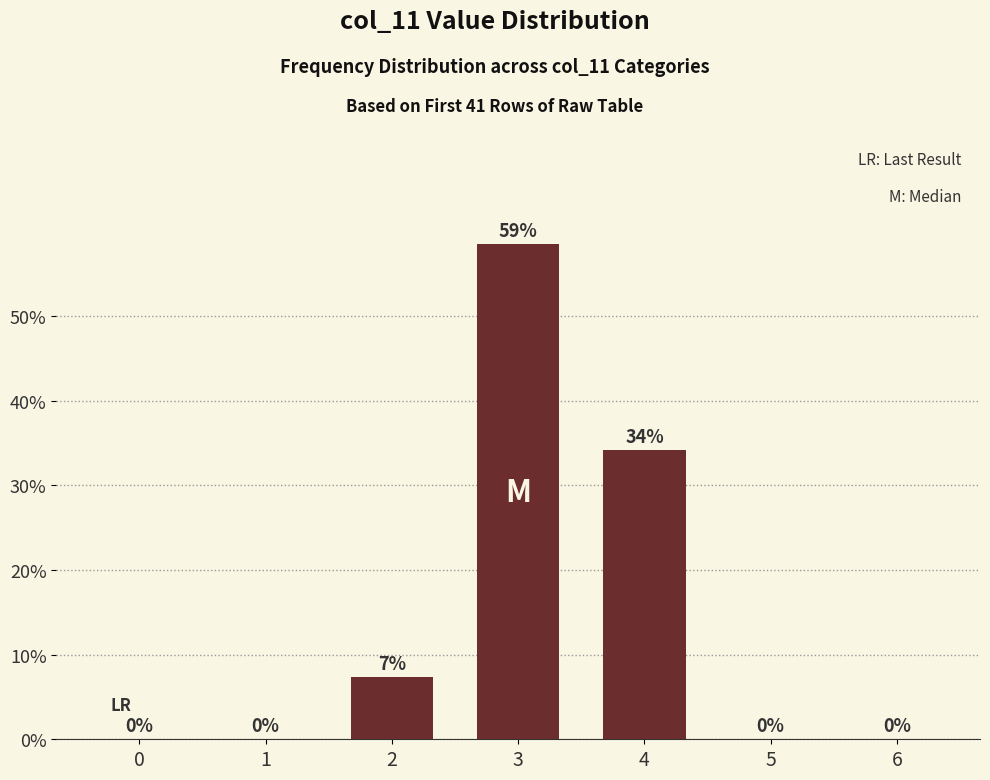

Which category has the highest value across all series?

3